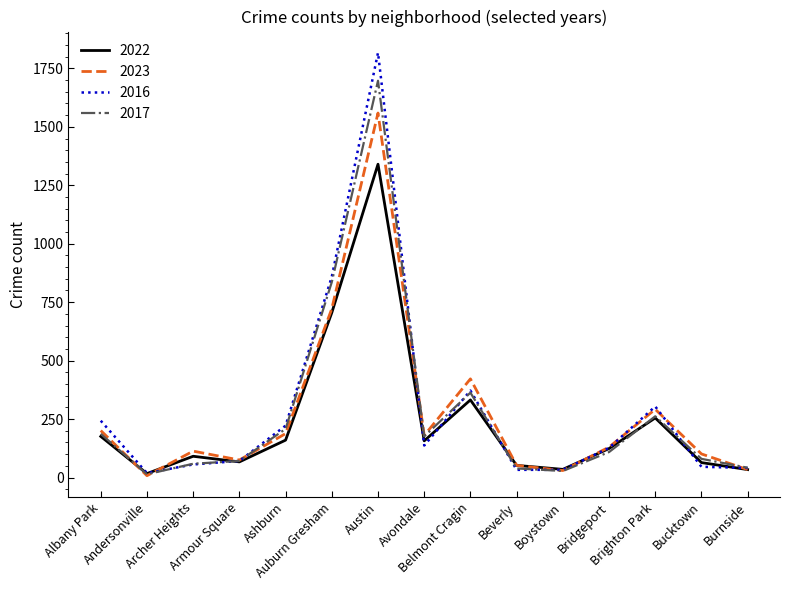

What is the sum of the 2016 values at Beverly and Andersonville?

52